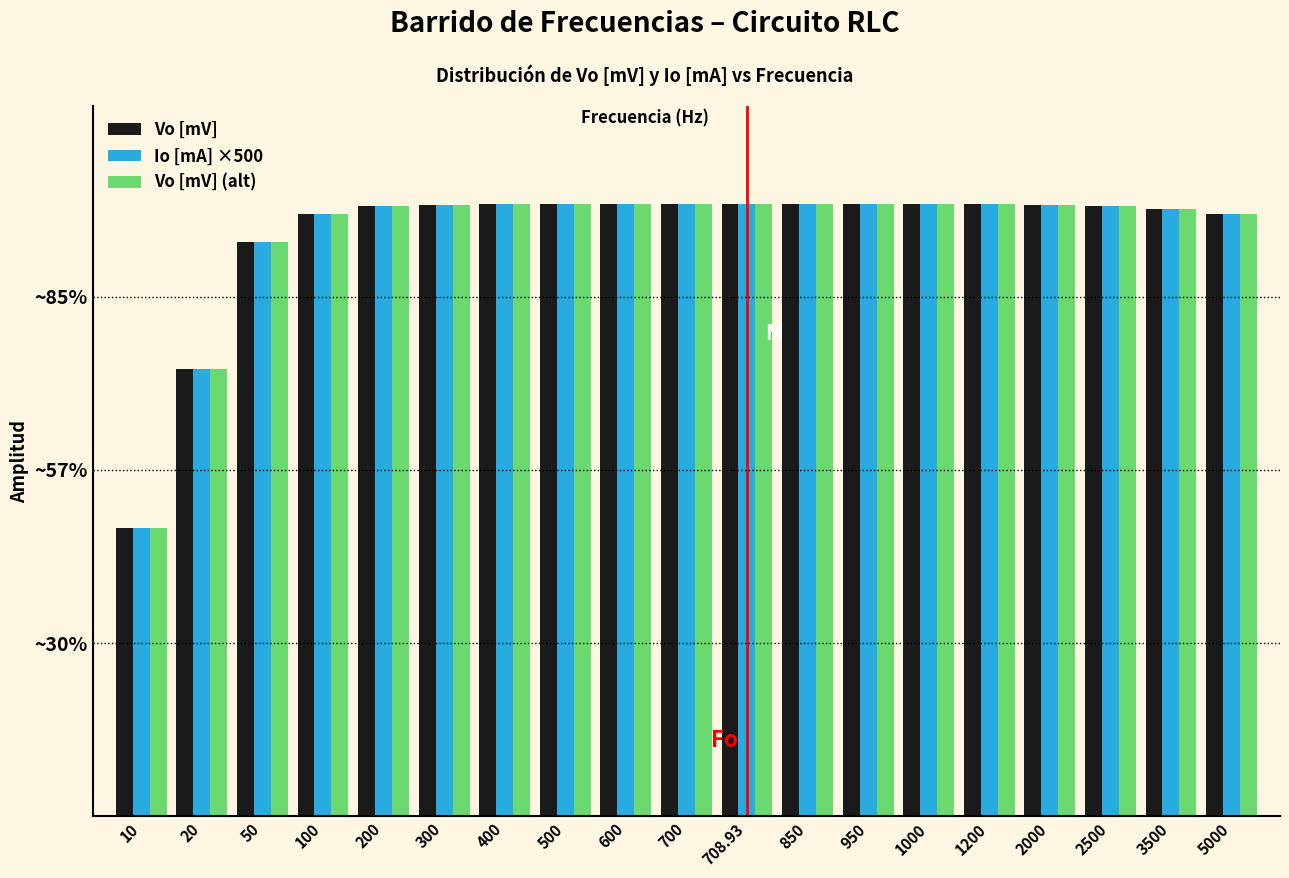

What are all the series names shown in the legend?

Vo [mV], Io [mA] ×500, Vo [mV] (alt)